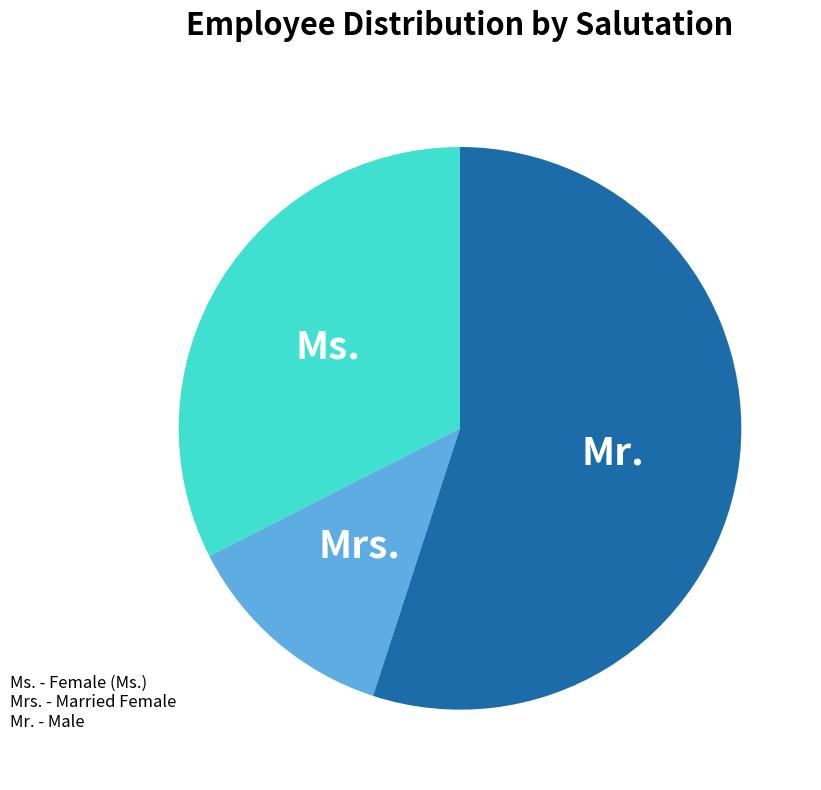

Does any single category account for the majority?

Yes